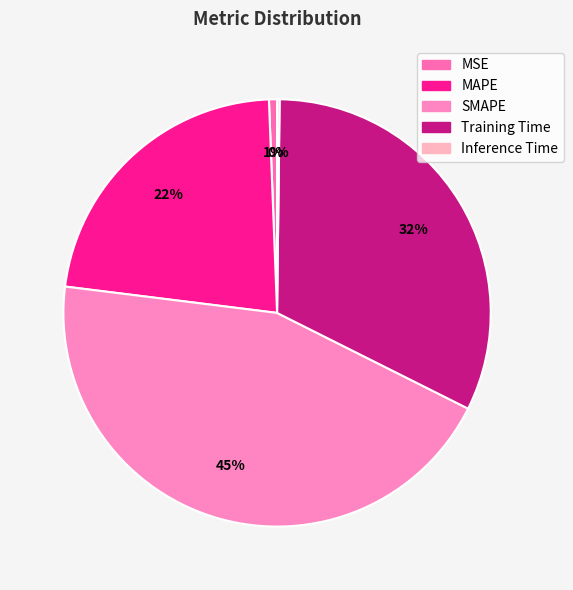

Which category has the smallest portion of the pie?

Inference Time